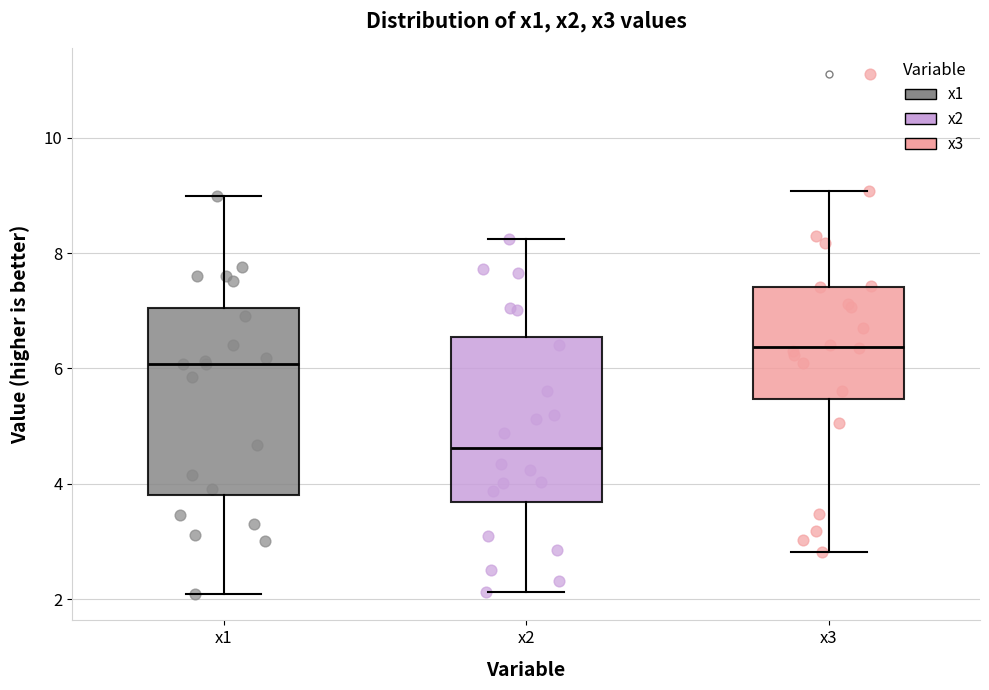

Reading left to right, transcribe this box plot: for each box, give where its median line is, the range the box spans, and where its two whiskers end, as read against the y-axis. The values are not printed on the chart, so give them approximately, as read against the axis.

x1: median 6.0, box 3.8 to 7.0, whiskers 2.0 to 9.0
x2: median 4.6, box 3.6 to 6.6, whiskers 2.2 to 8.2
x3: median 6.4, box 5.4 to 7.4, whiskers 2.8 to 9.0